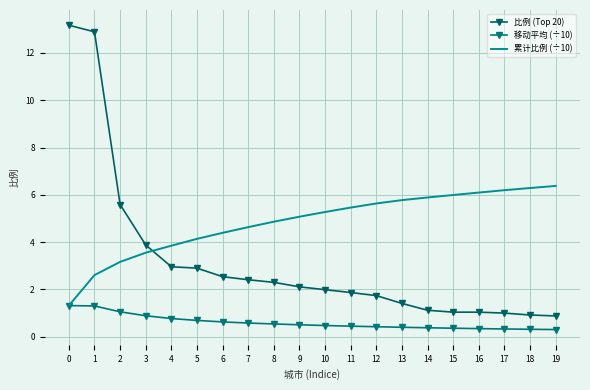

What are all the series names shown in the legend?

比例 (Top 20), 移动平均 (÷10), 累计比例 (÷10)